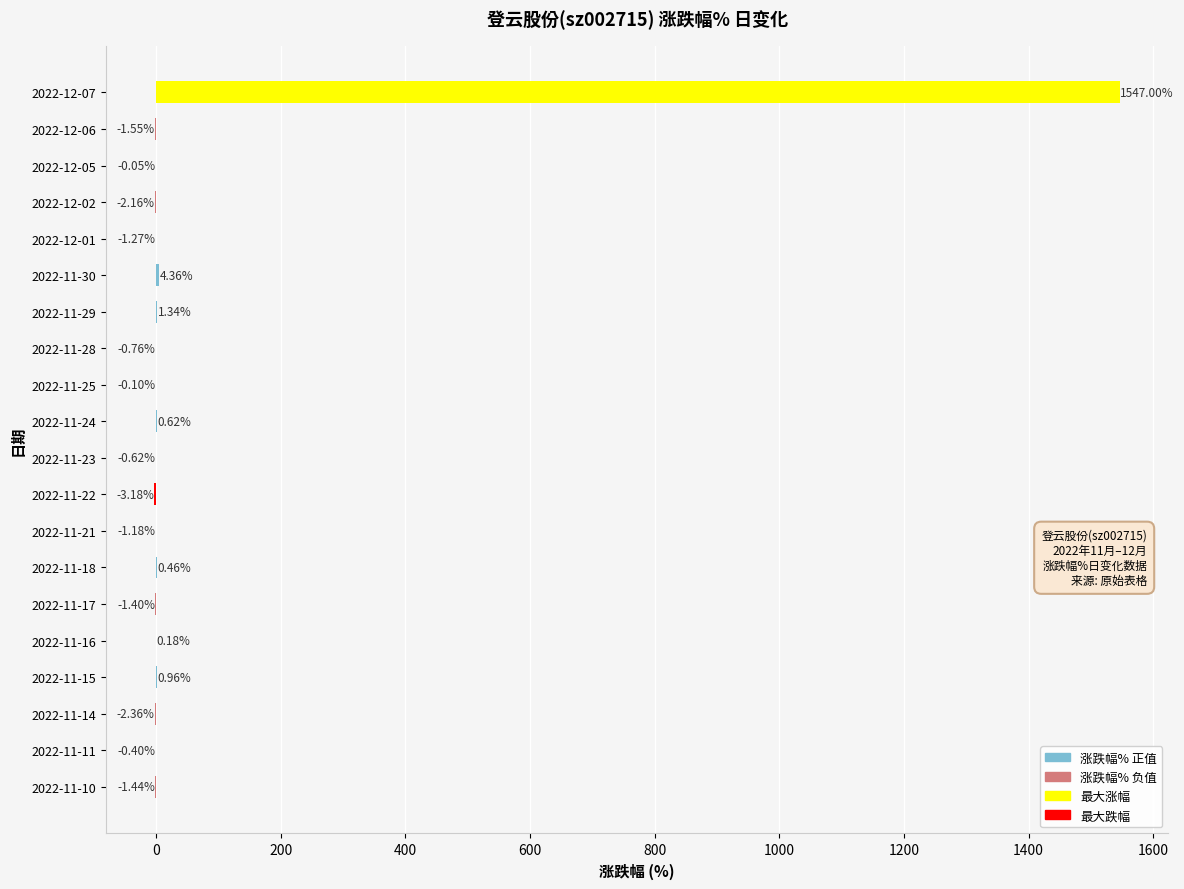

Between 2022-12-07 and 2022-12-02, which is larger?

2022-12-07